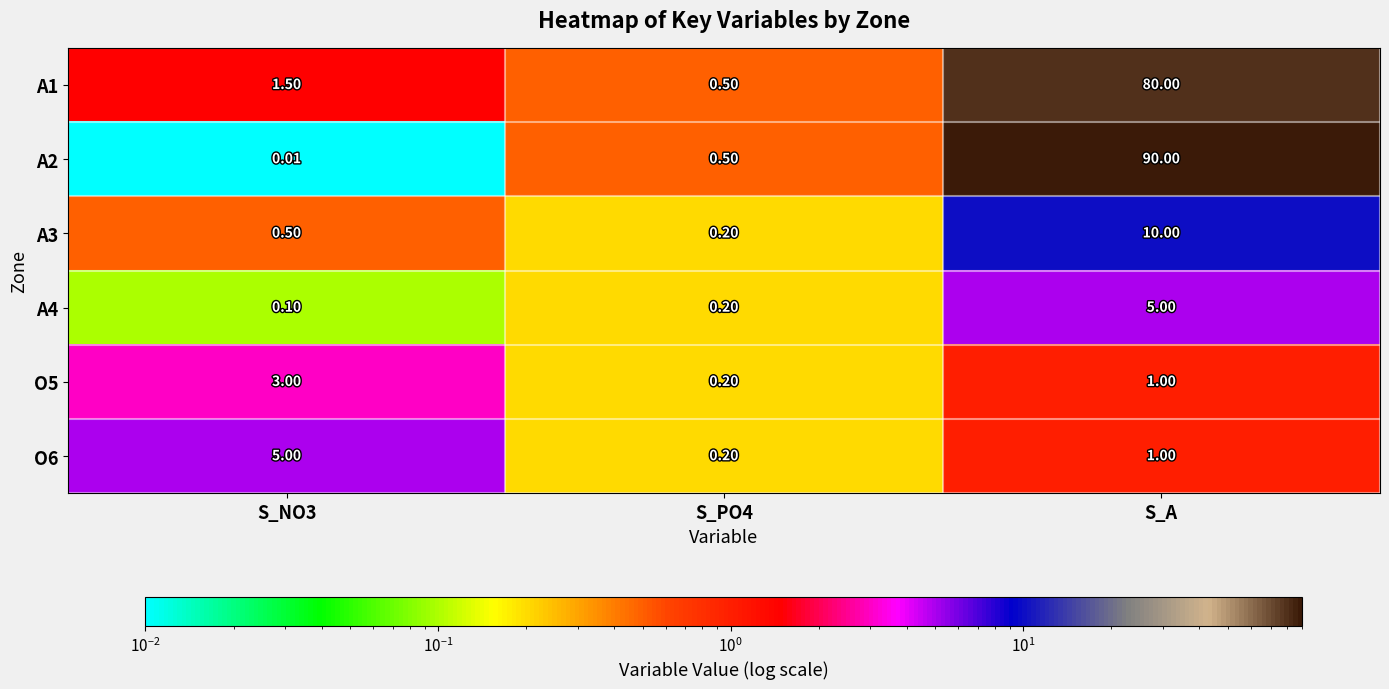

Is the value of O5 at S_A greater than the value of A3 at S_PO4?

Yes